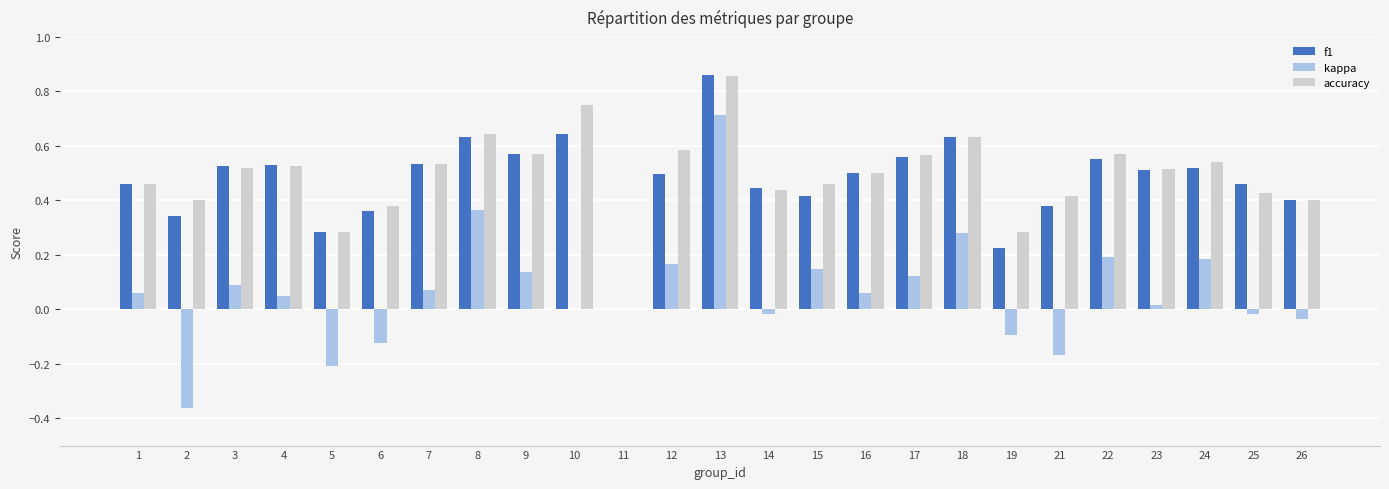

How many groups of bars are there?

25